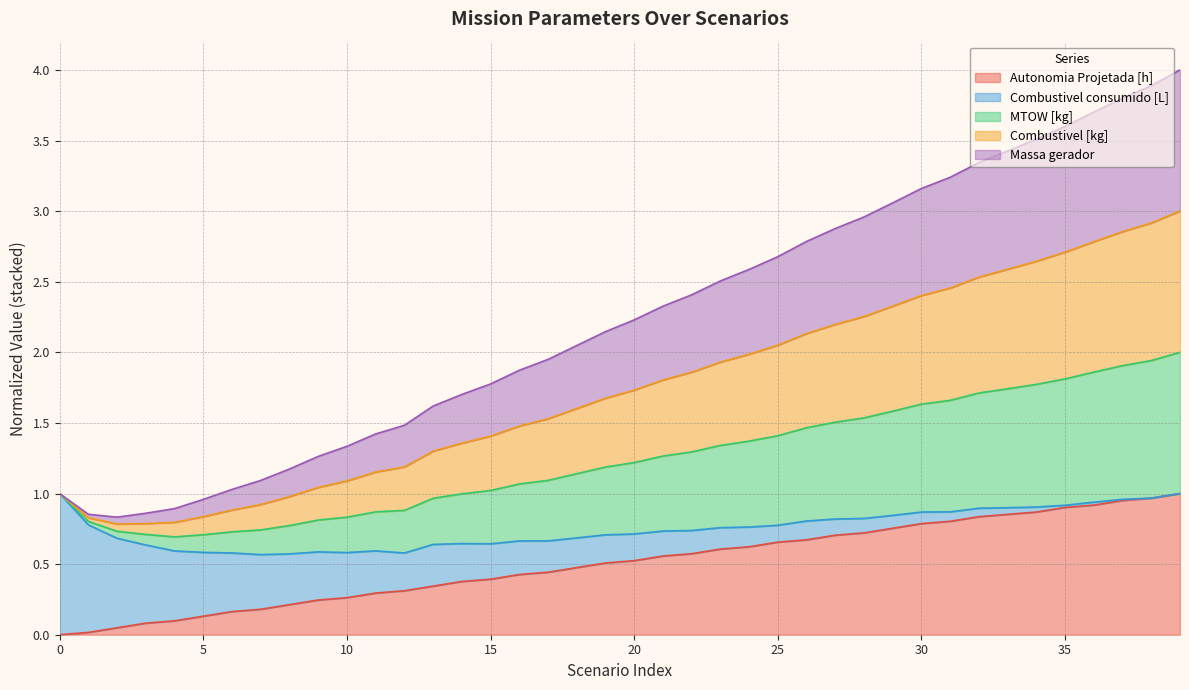

Which series changed the most between 6 and 36?

MTOW [kg]